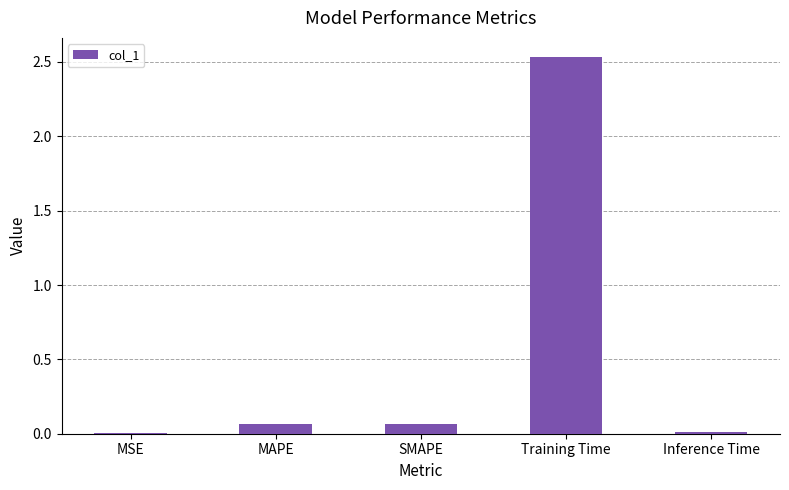

At which category does the chart reach its peak across all series?

Training Time